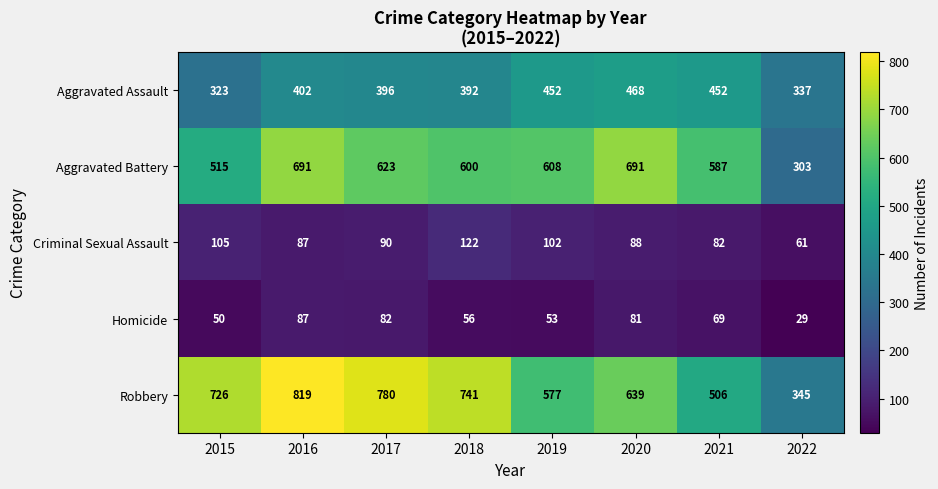

At which label does Criminal Sexual Assault first exceed 90?

2015